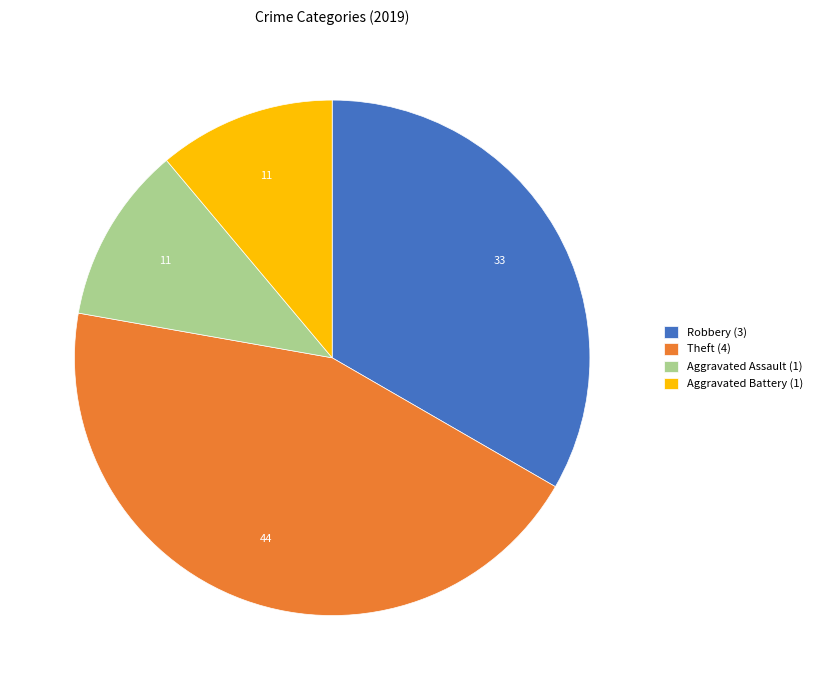

Combined, do Aggravated Battery (1) and Theft (4) account for over 50%?

Yes